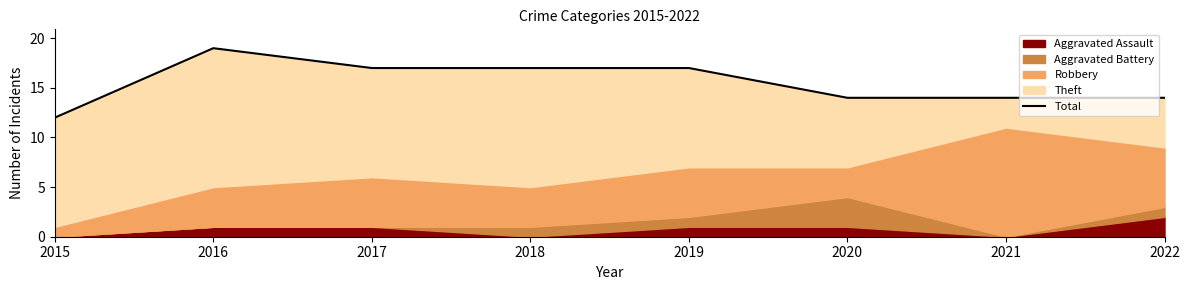

What is the sum of all values?

124